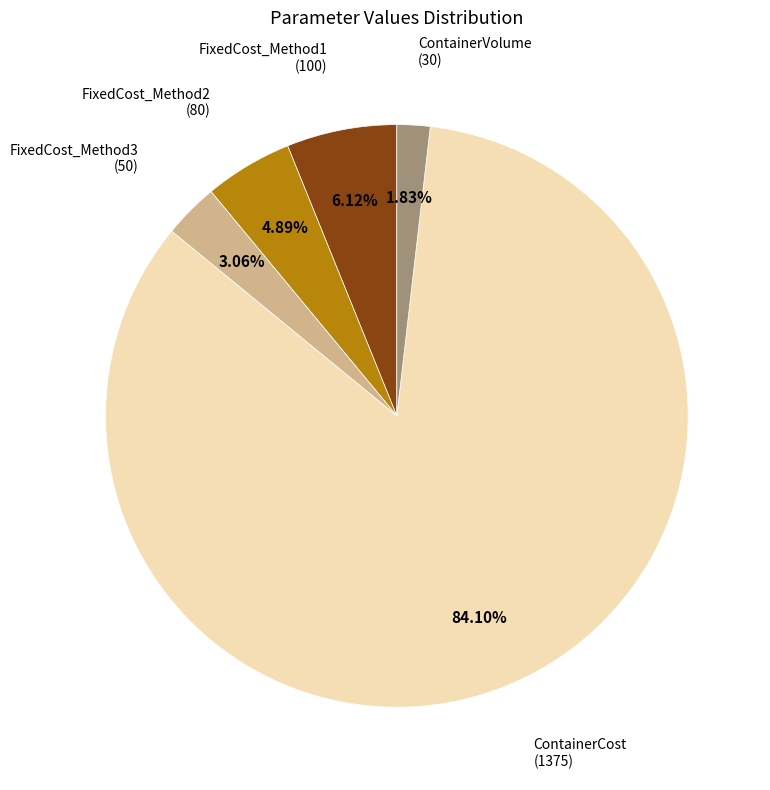

Does any single category account for the majority?

Yes